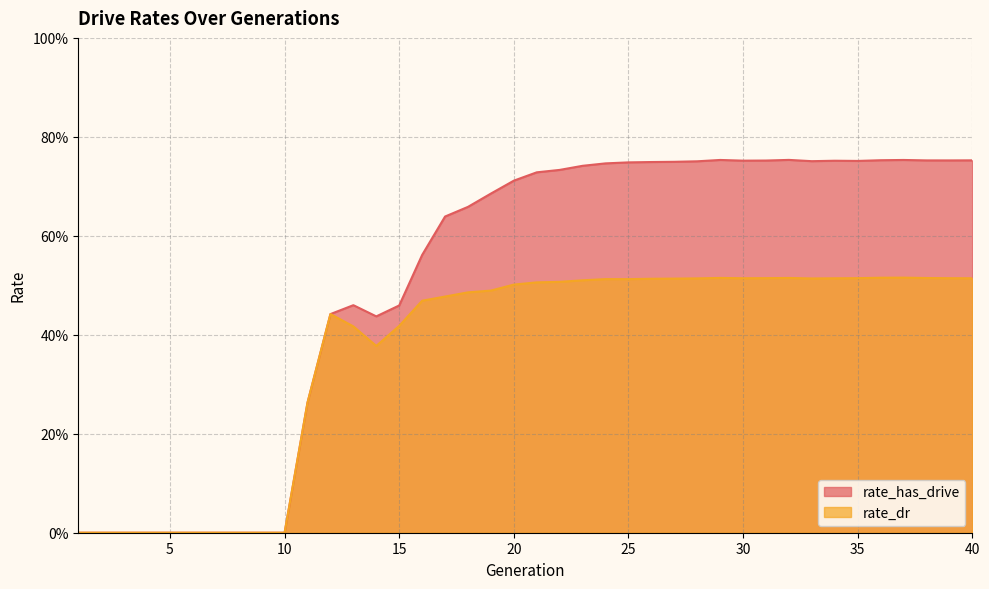

True or false: rate_has_drive and rate_dr cross at least once.

False